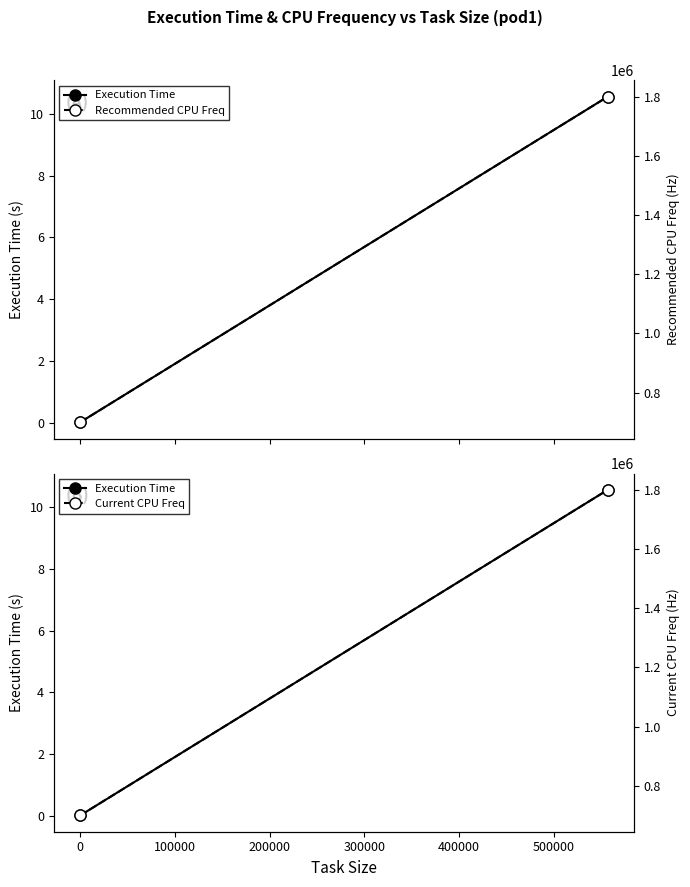

How many lines are shown in the chart?

3